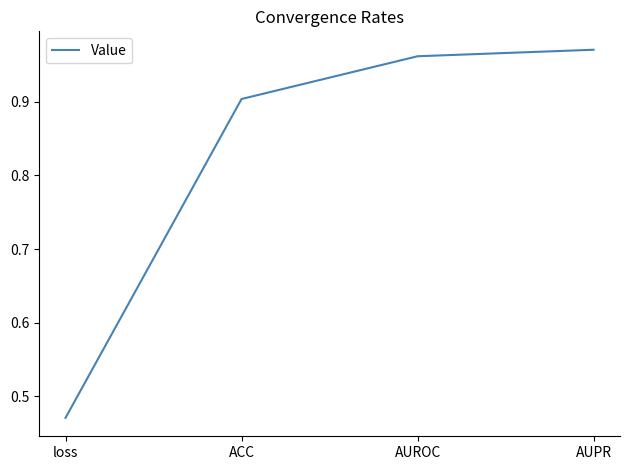

What is the average value?

0.8